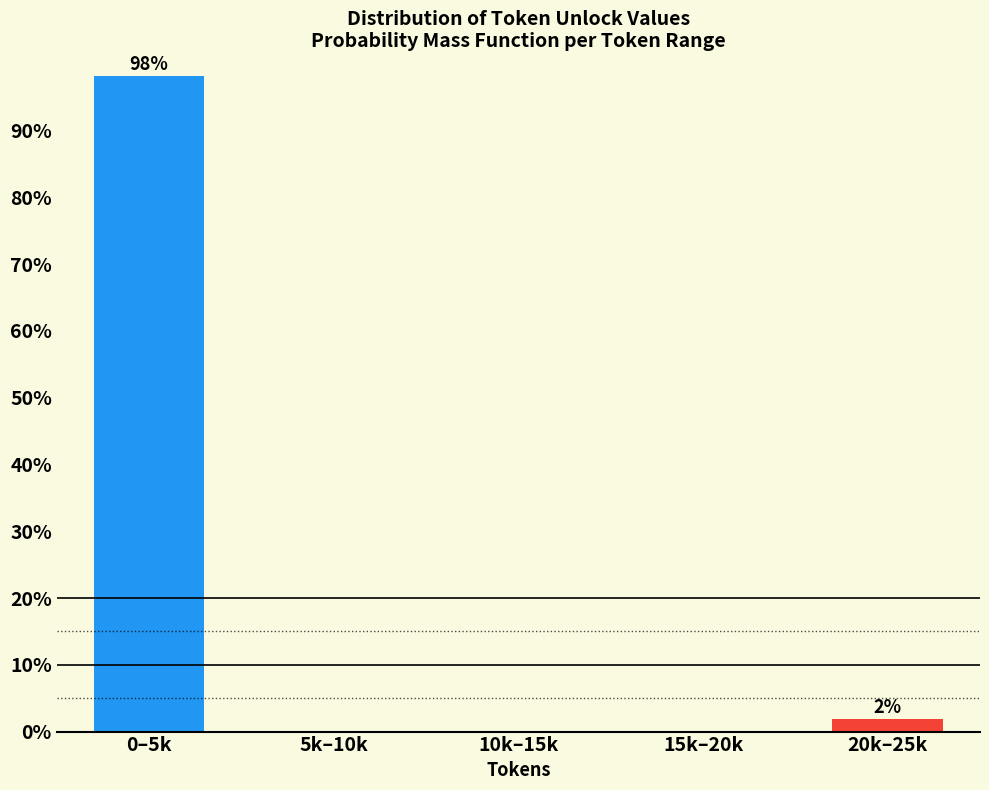

Reading left to right, what are all the values shown in this chart?

0–5k=98.1	5k–10k=0.0	10k–15k=0.0	15k–20k=0.0	20k–25k=1.9